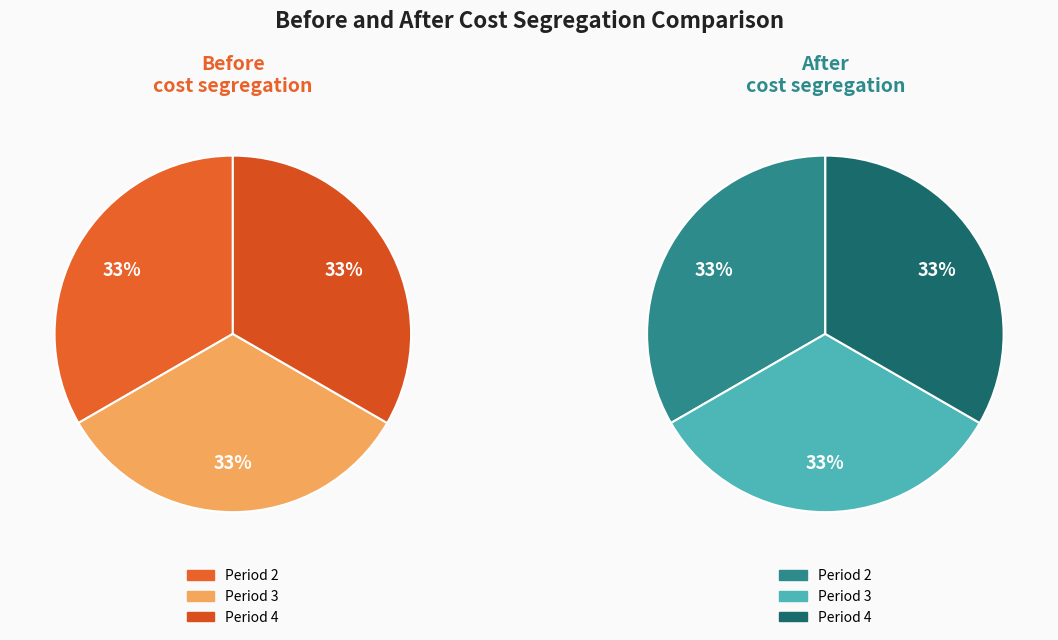

Is there any slice that represents more than half of the pie?

No